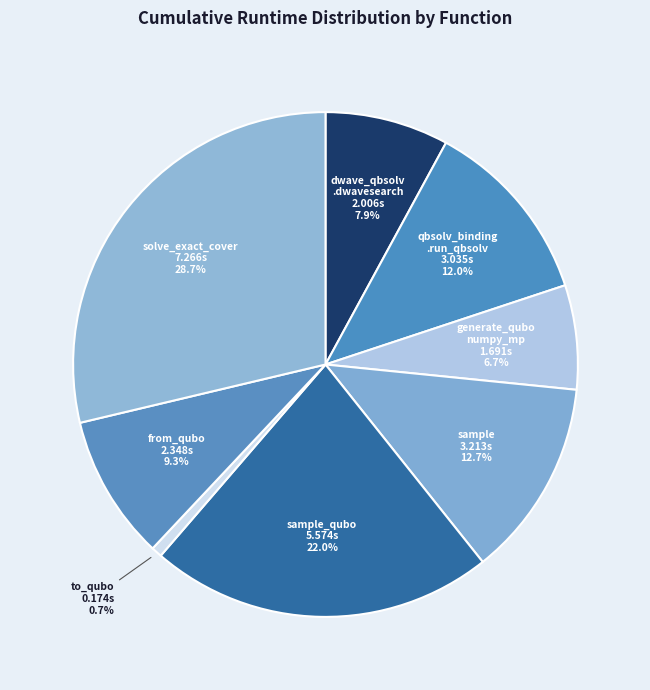

Count the number of slices in the pie.

8